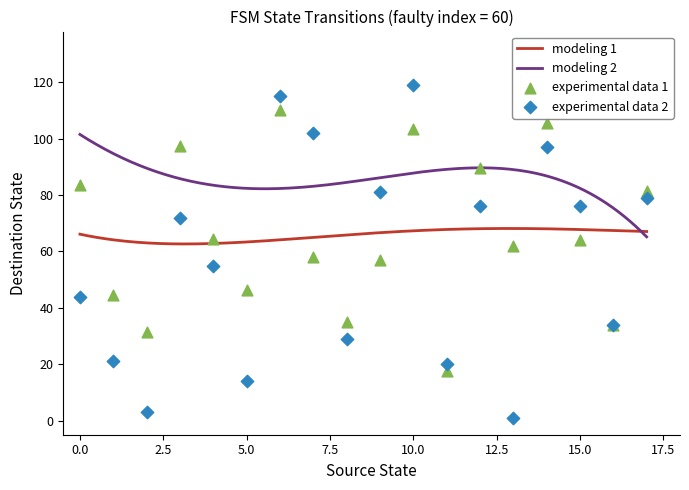

Is the value of source_state at 9 greater than the value of destination_state at 14?

No